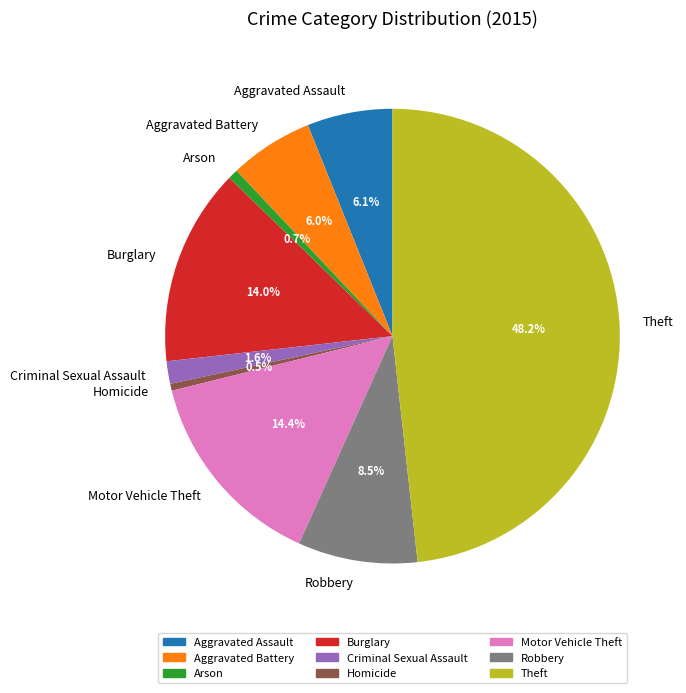

To the nearest percent, what is the average slice percentage?

11%